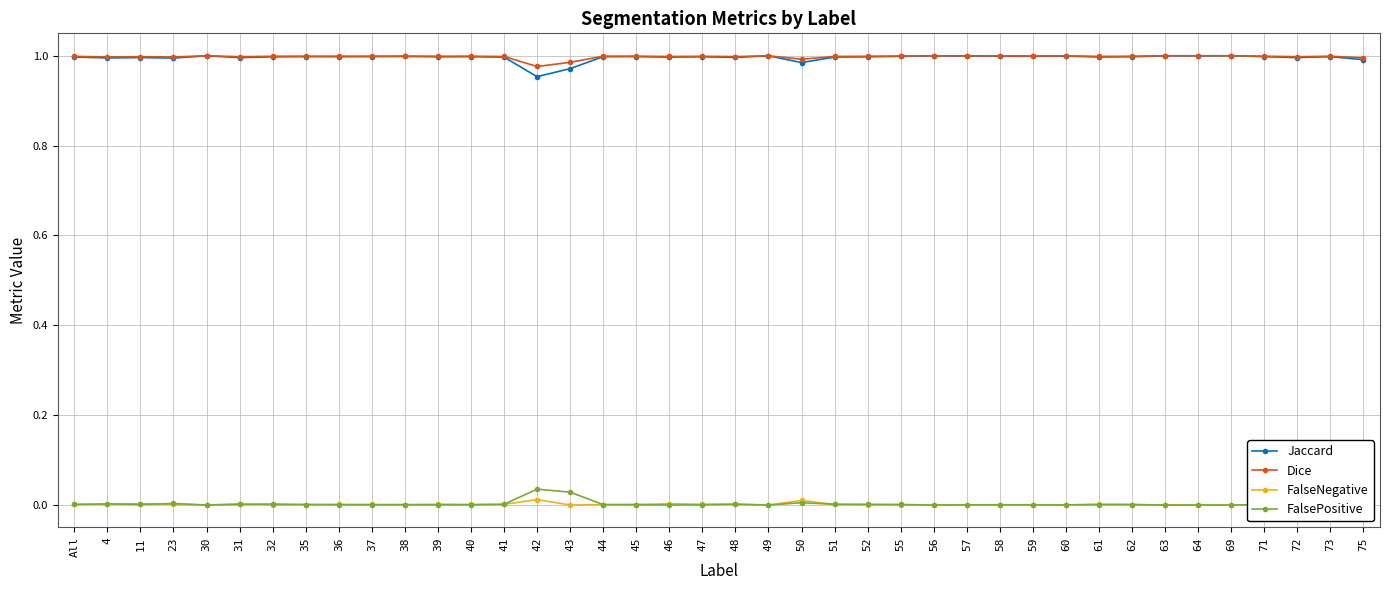

What position from the right is 69?

5